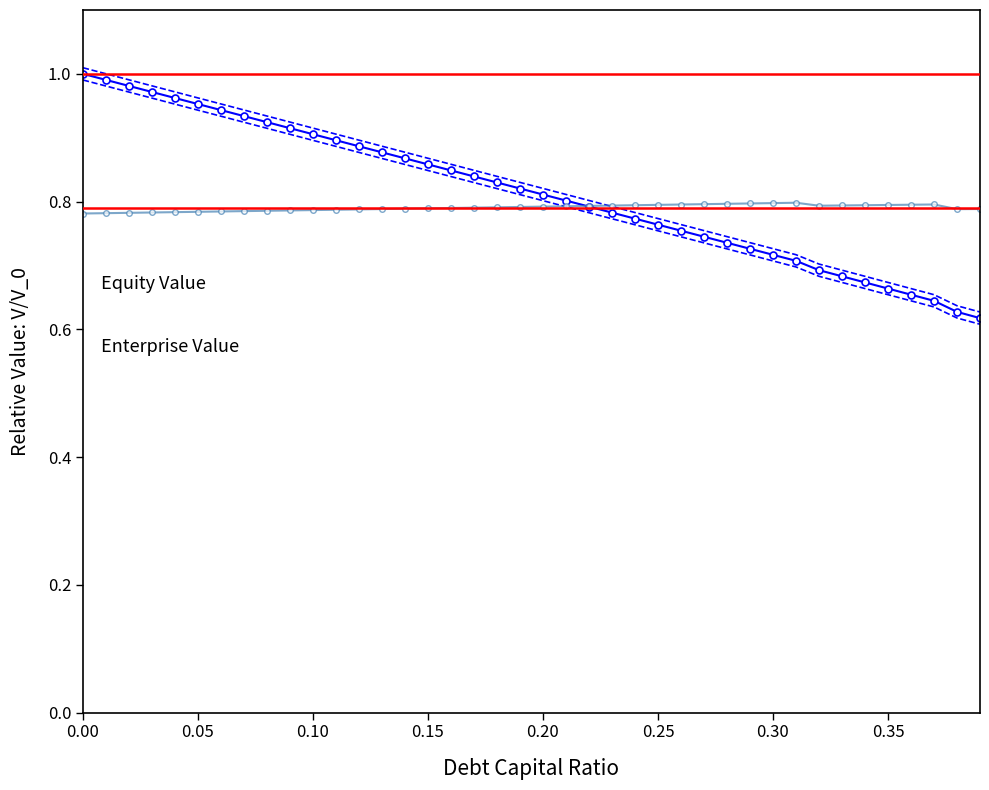

How many lines are shown in the chart?

4